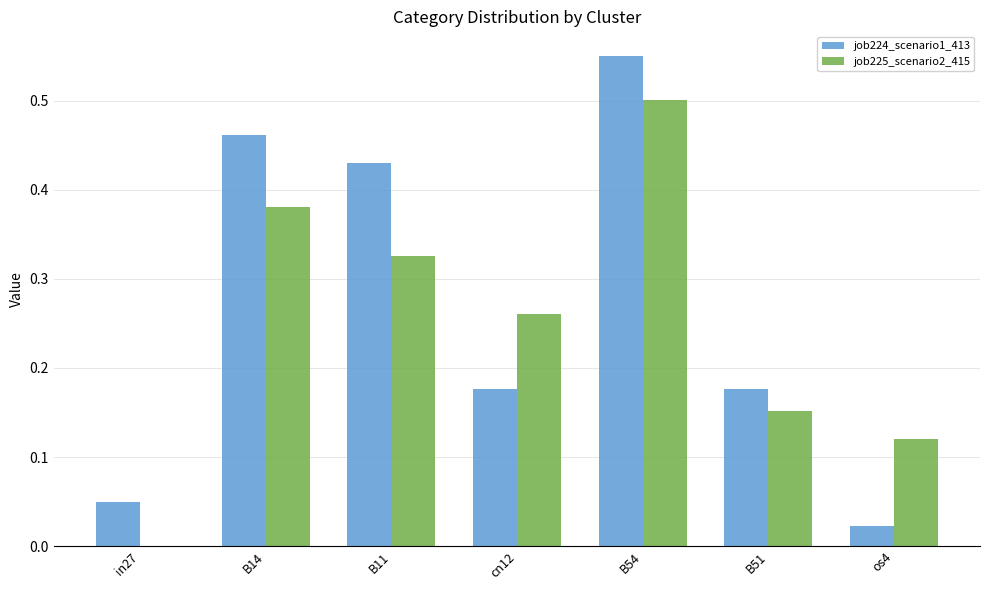

Between cn12 and os4, which series saw the biggest shift?

job224_scenario1_413